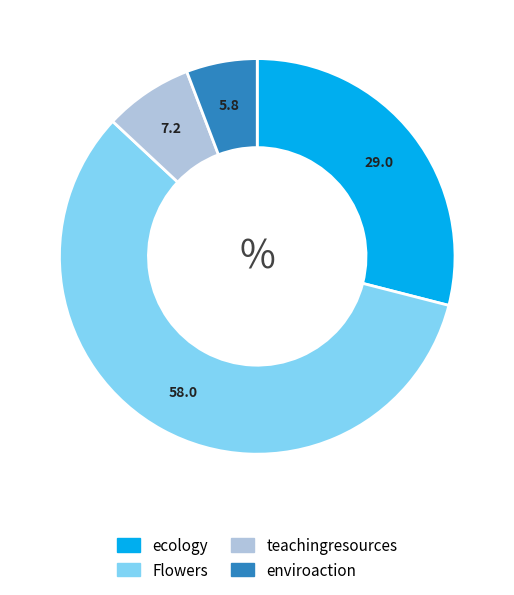

Combined, do enviroaction and ecology account for over 50%?

No